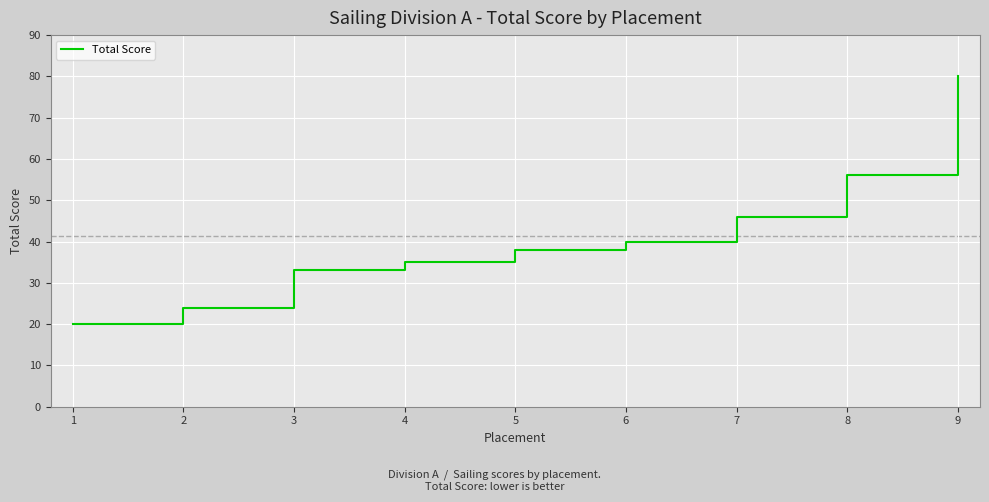

Does the chart have visible grid lines?

Yes